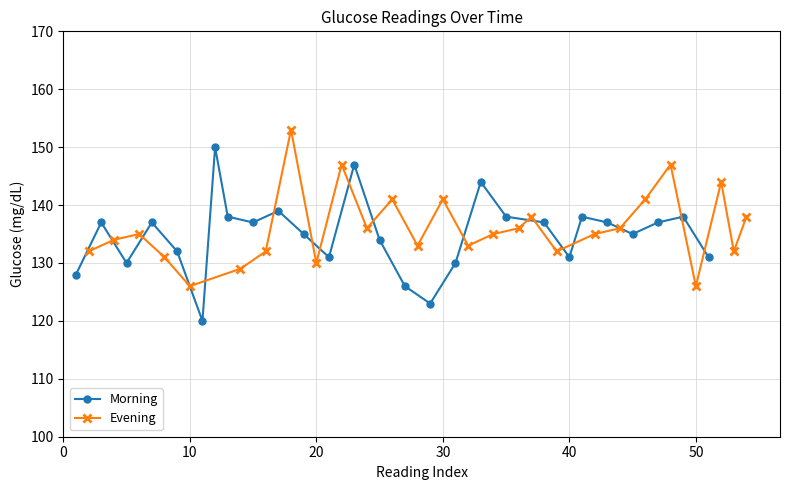

What is the lowest value of the Morning series?

120